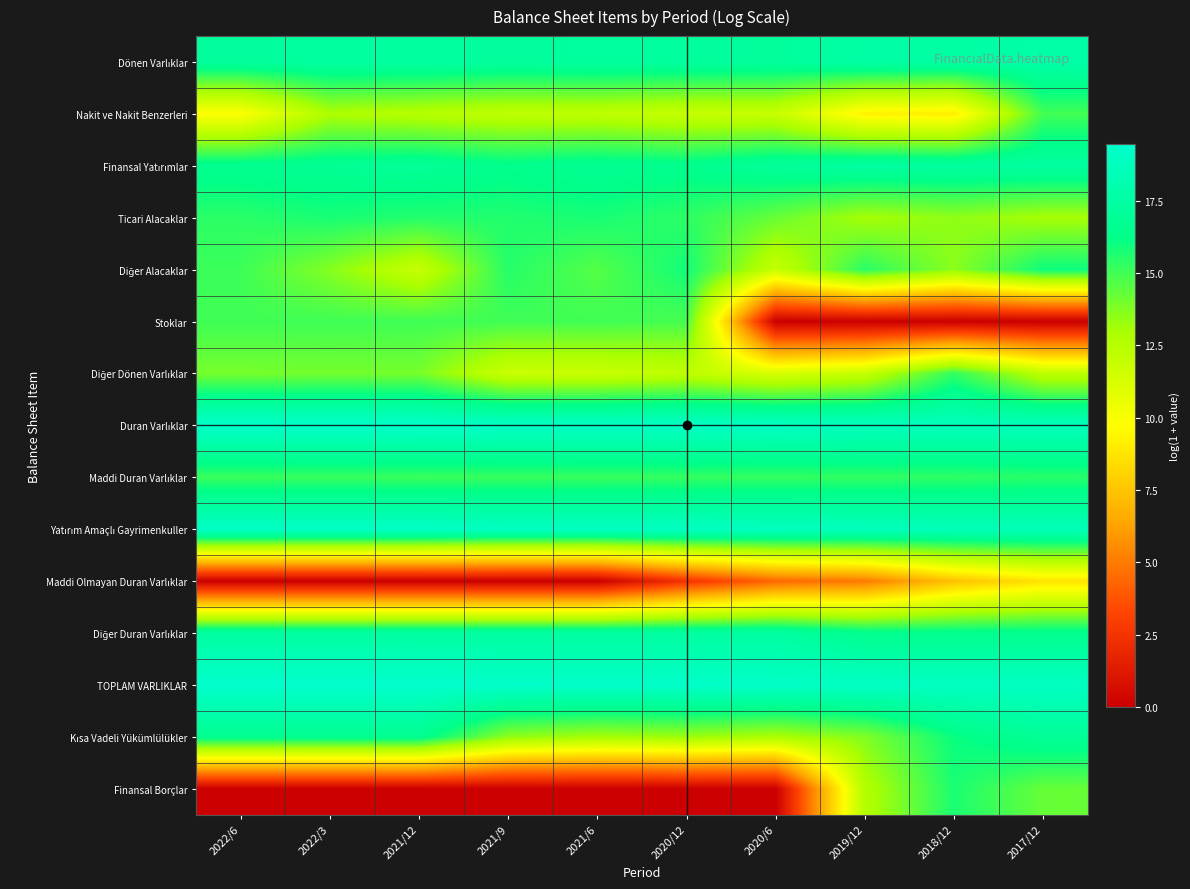

At 2021/12, list the series in order from largest to smallest.

TOPLAM VARLIKLAR, Duran Varlıklar, Yatırım Amaçlı Gayrimenkuller, Diğer Duran Varlıklar, Dönen Varlıklar, Finansal Yatırımlar, Kısa Vadeli Yükümlülükler, Ticari Alacaklar, Maddi Duran Varlıklar, Stoklar, Diğer Dönen Varlıklar, Nakit ve Nakit Benzerleri, Diğer Alacaklar, Maddi Olmayan Duran Varlıklar, Finansal Borçlar